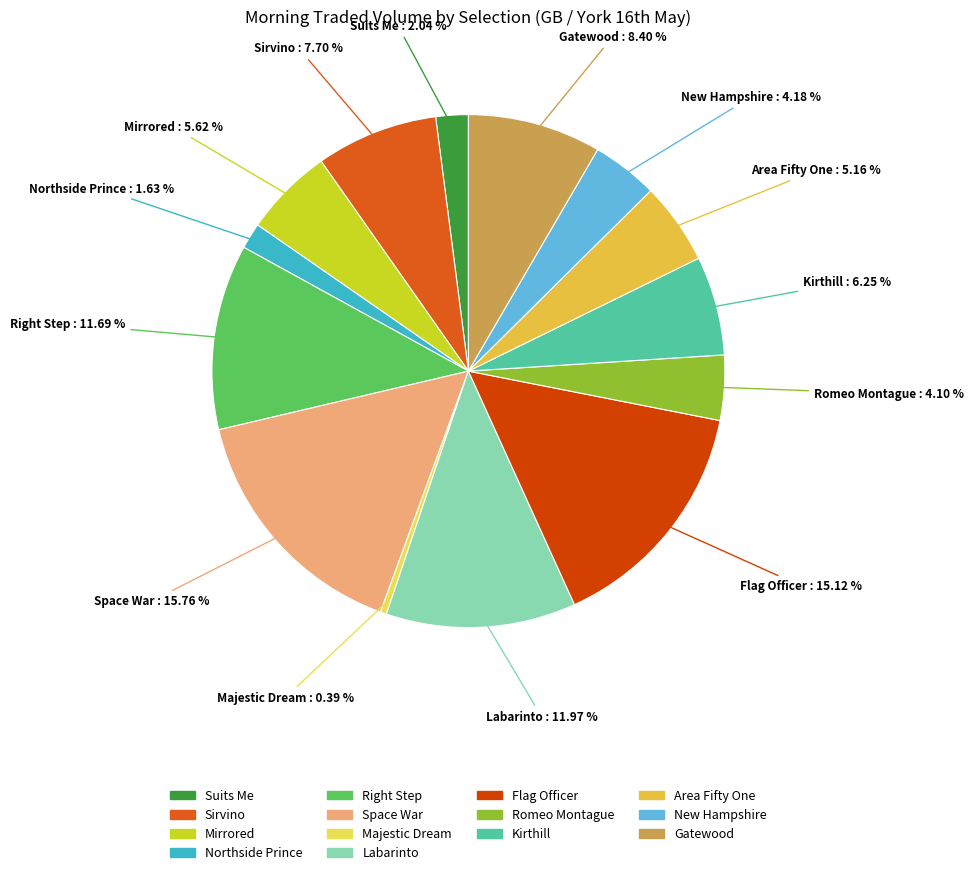

How many segments does this pie chart have?

14